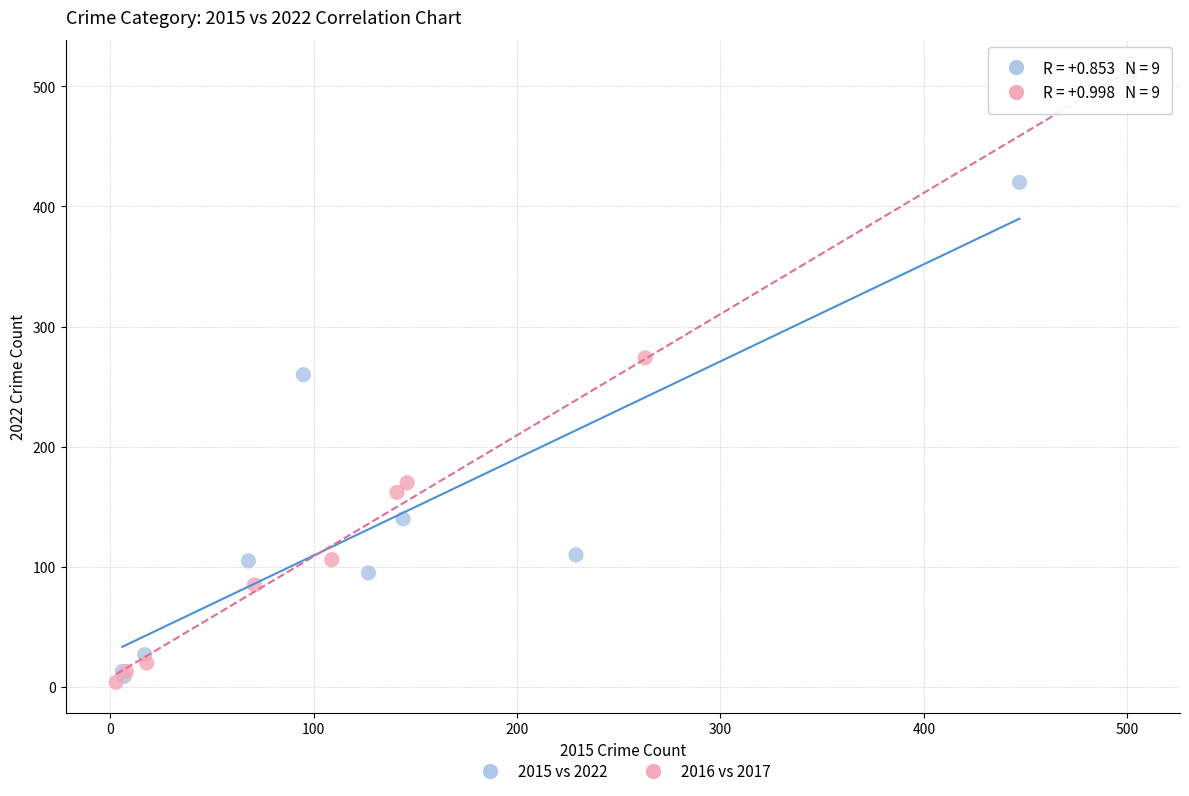

Which series has the widest spread of Y values?

2016 vs 2017